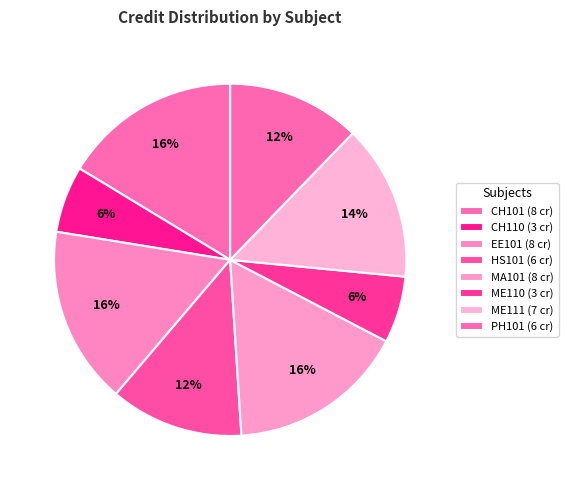

The PH101 slice represents 12% of the pie. True or false?

True